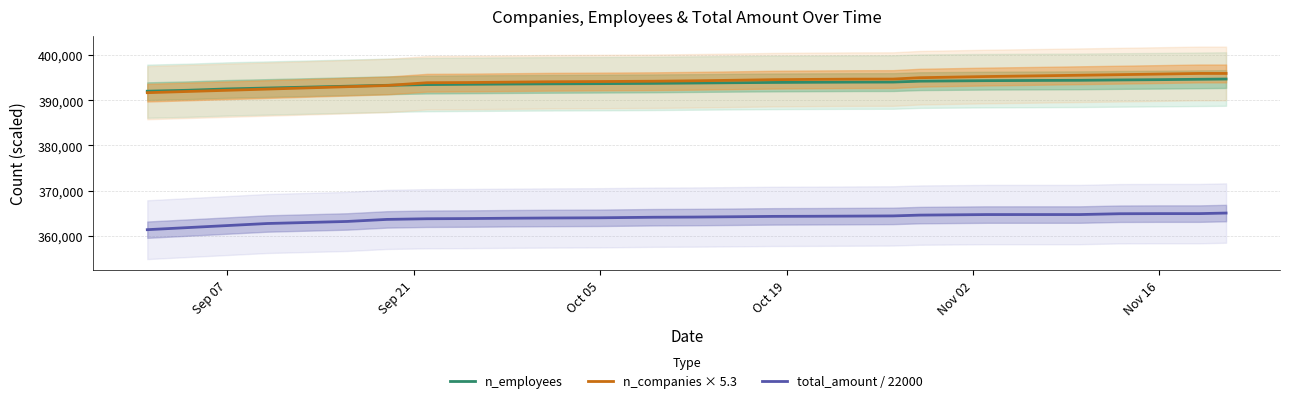

True or false: n_employees and total_amount / 22000 intersect in this chart.

False